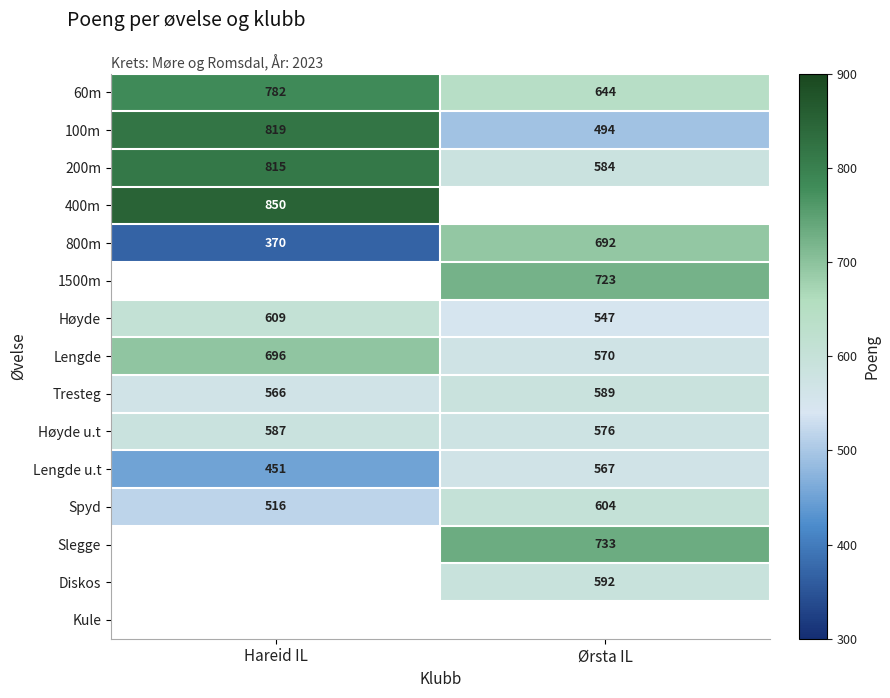

What is the minimum value for Tresteg?

566